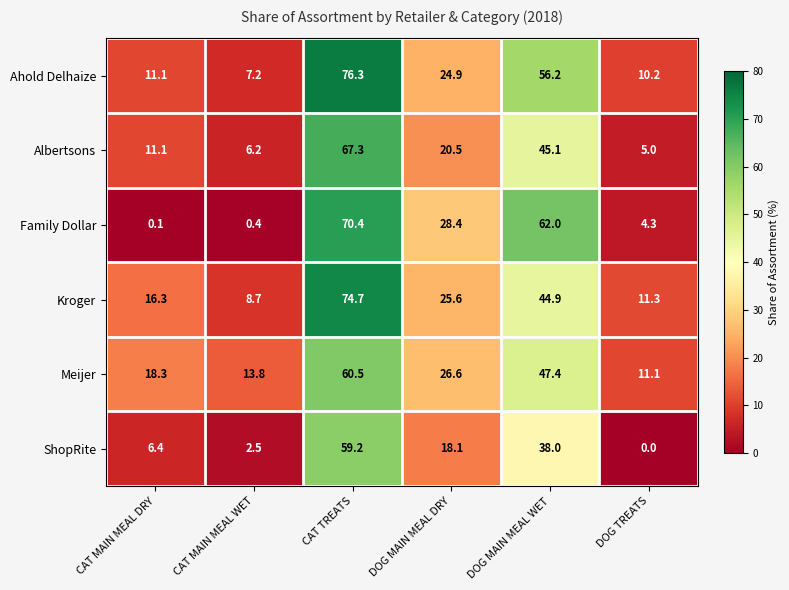

List the series in order of their peak value, highest first.

Ahold Delhaize, Kroger, Family Dollar, Albertsons, Meijer, ShopRite